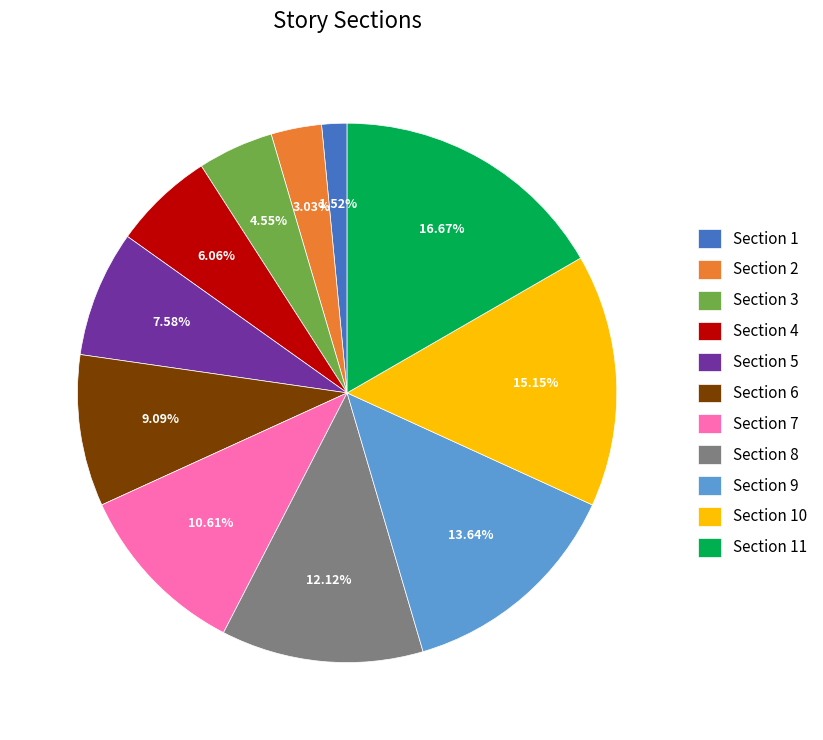

To the nearest percent, what percentage of the pie is Section 7?

11%